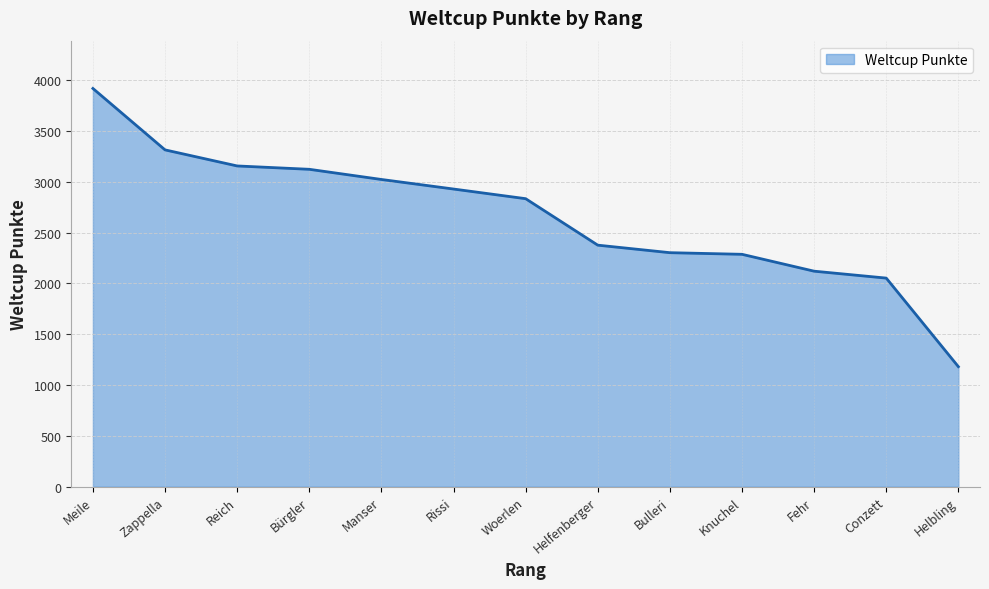

What is the difference between the values at Conzett and Helfenberger?

324